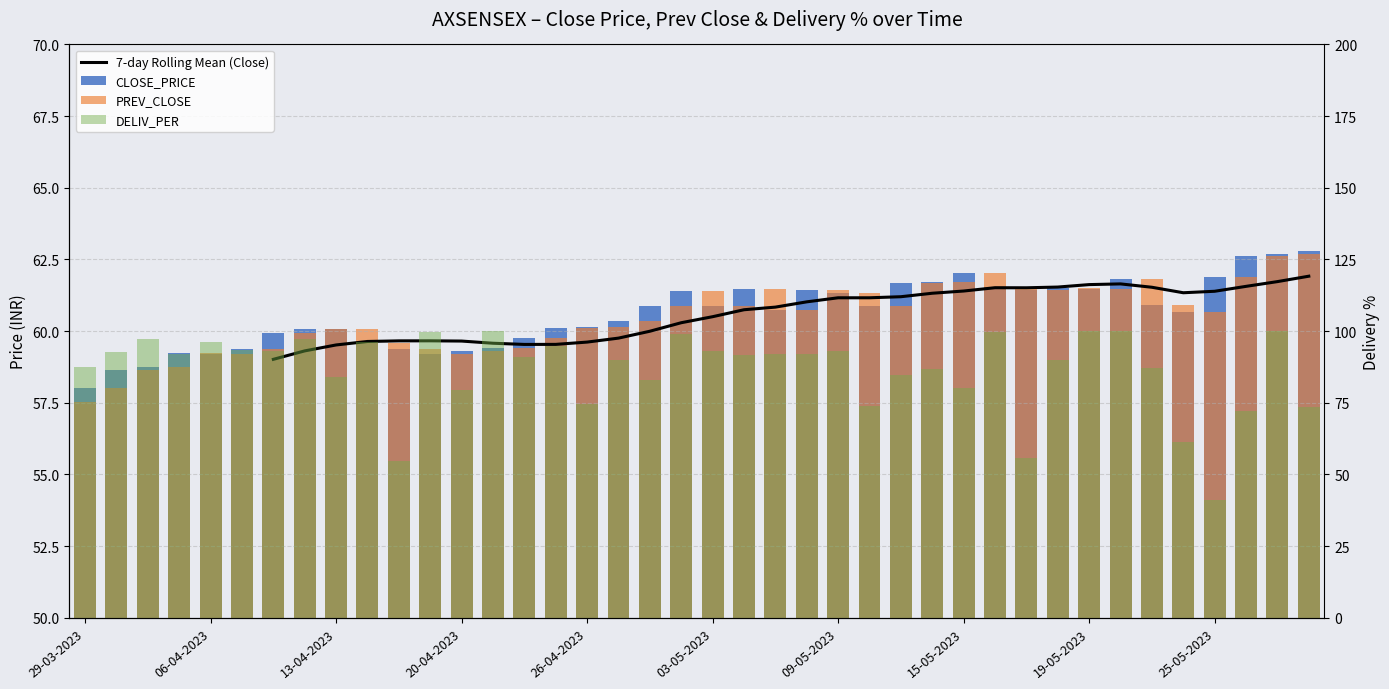

True or false: CLOSE_PRICE has a value of 104.3 at 10-04-2023.

False